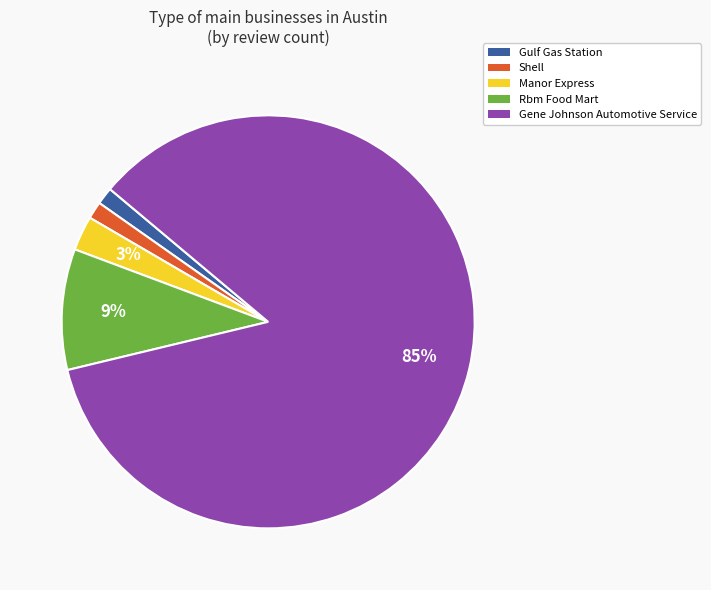

To the nearest percent, what percentage of the pie is Rbm Food Mart?

9%